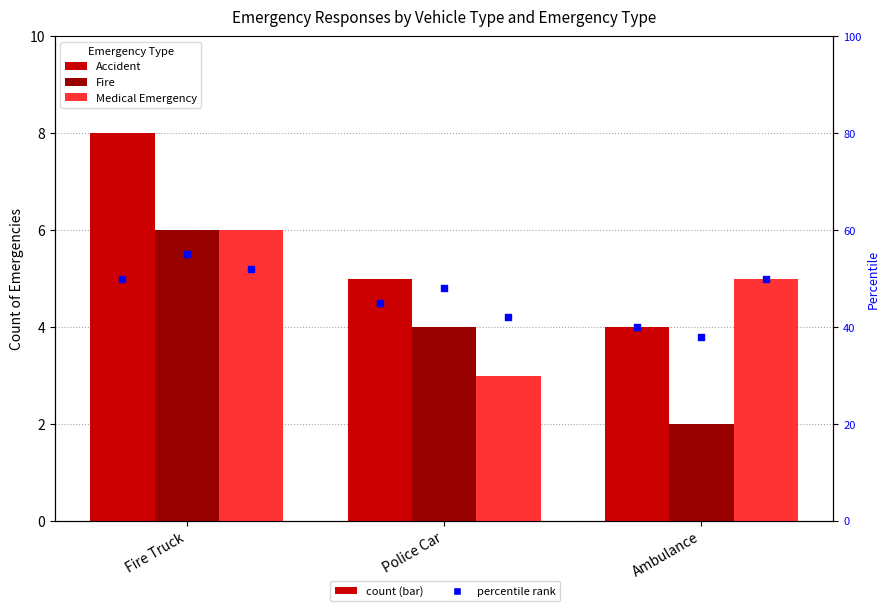

Which series has the widest spread of Y values?

Fire (percentile)